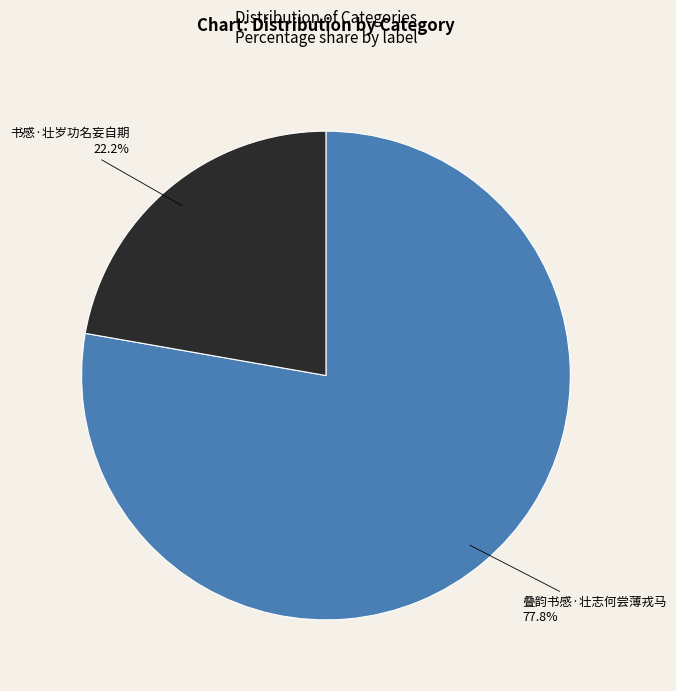

Is there a majority slice in this chart?

Yes